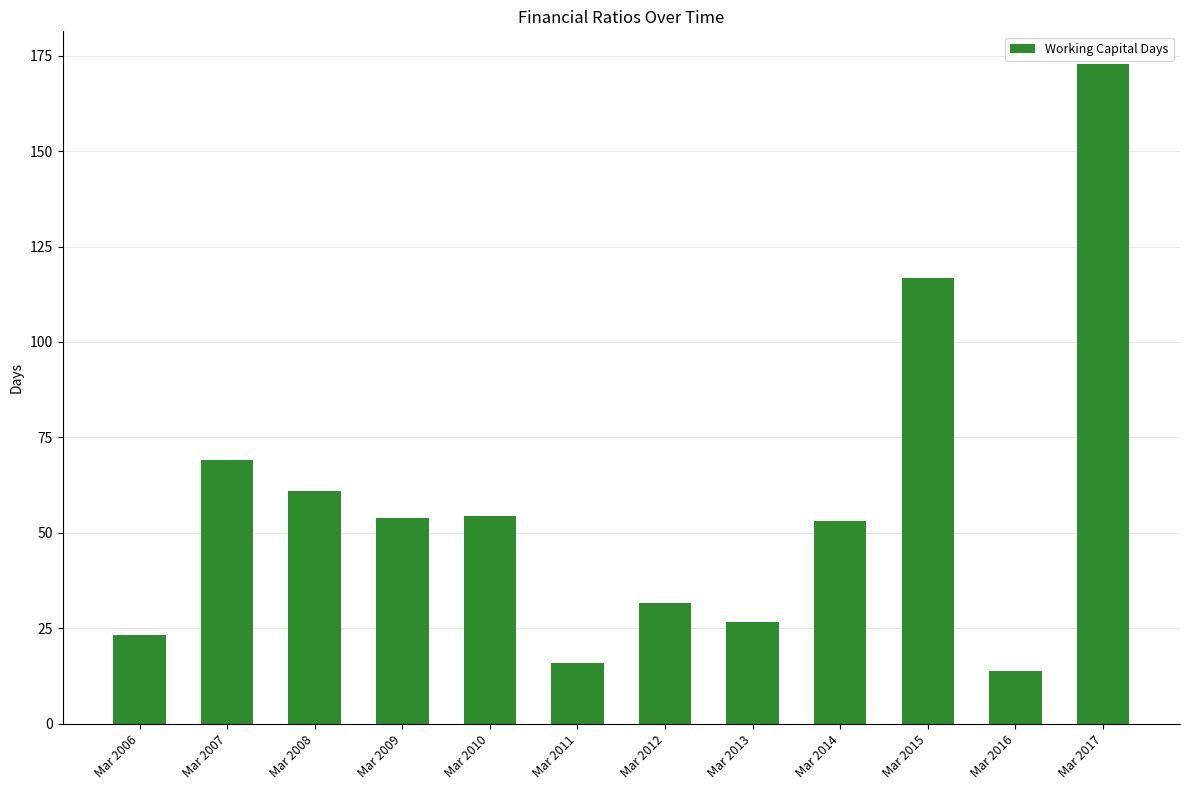

At which category does the chart reach its minimum across all series?

Mar 2016